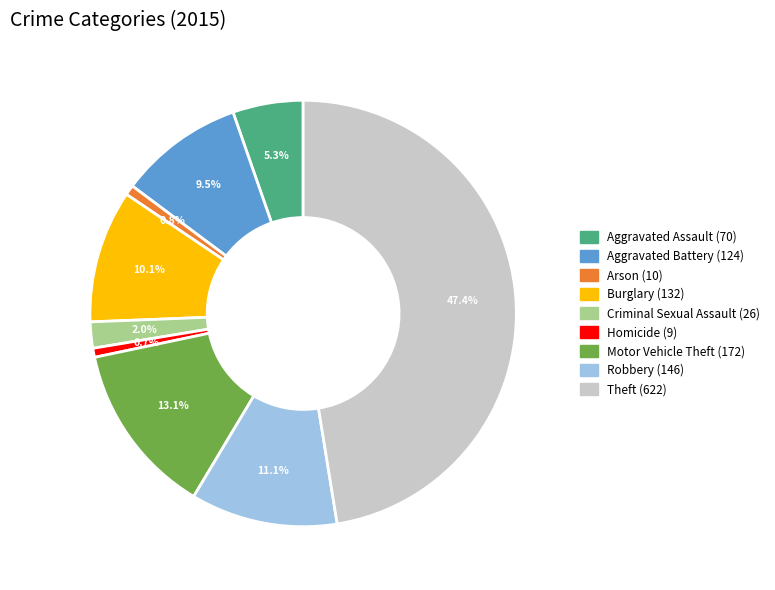

Is there a majority slice in this chart?

No